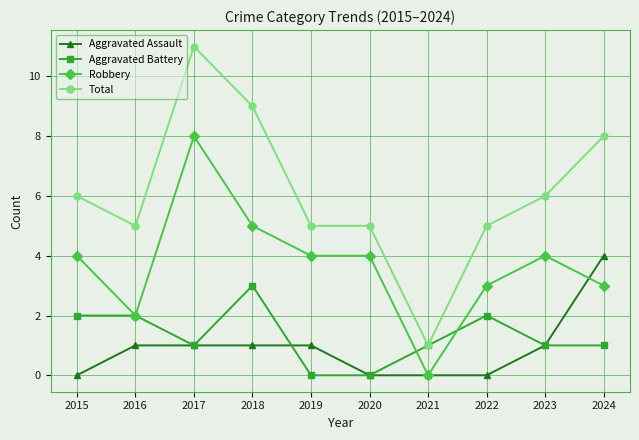

The value of Robbery at 2019 is 6. True or false?

False